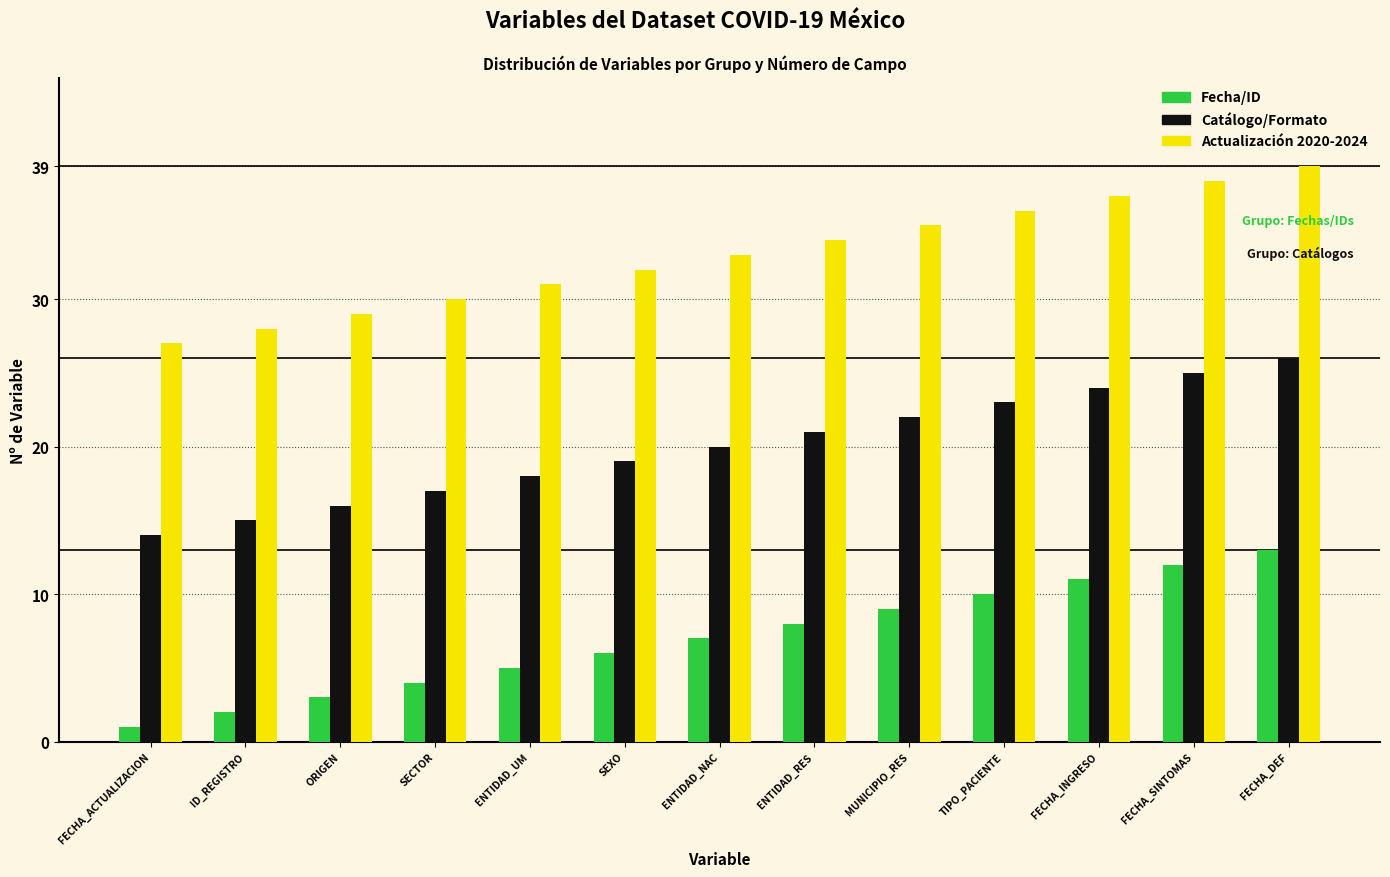

Rank the series by their maximum value, from highest to lowest.

Actualización 2020-2024, Catálogo/Formato, Fecha/ID